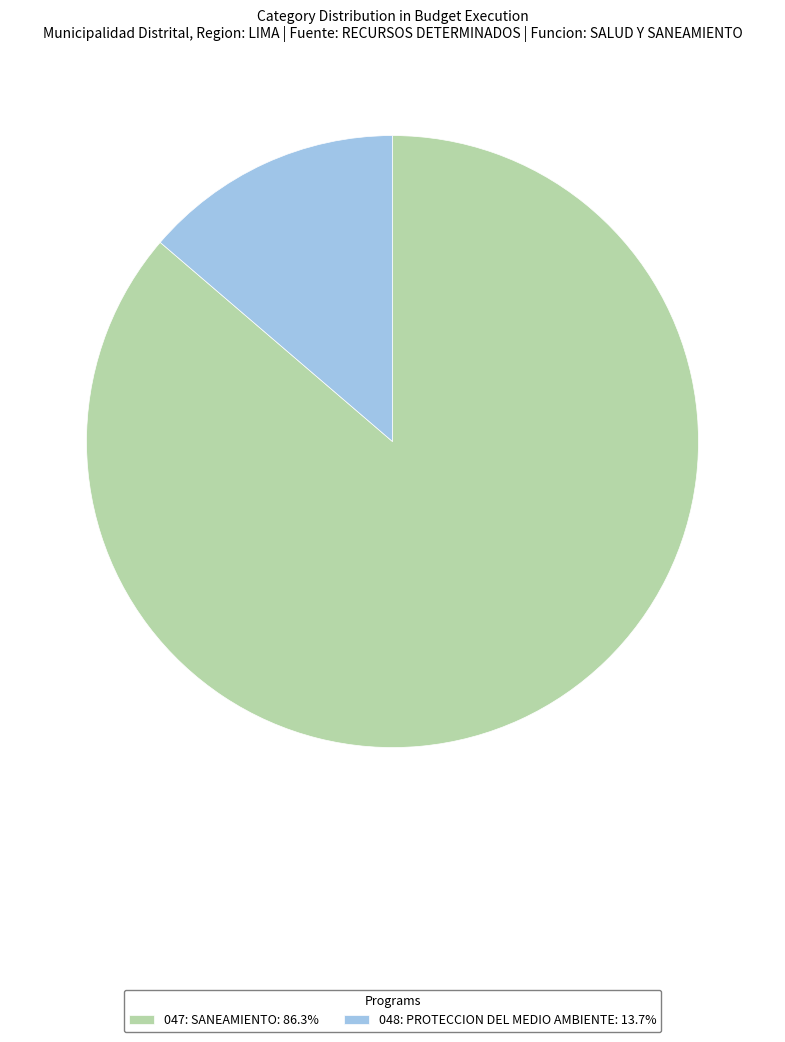

How many segments does this pie chart have?

2